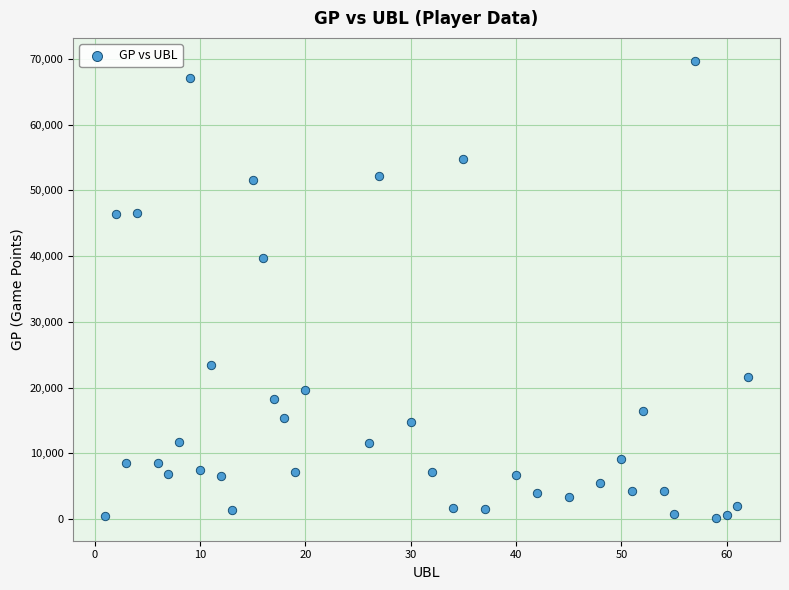

What Y value in the scatter plot is closest to 34937?

39643